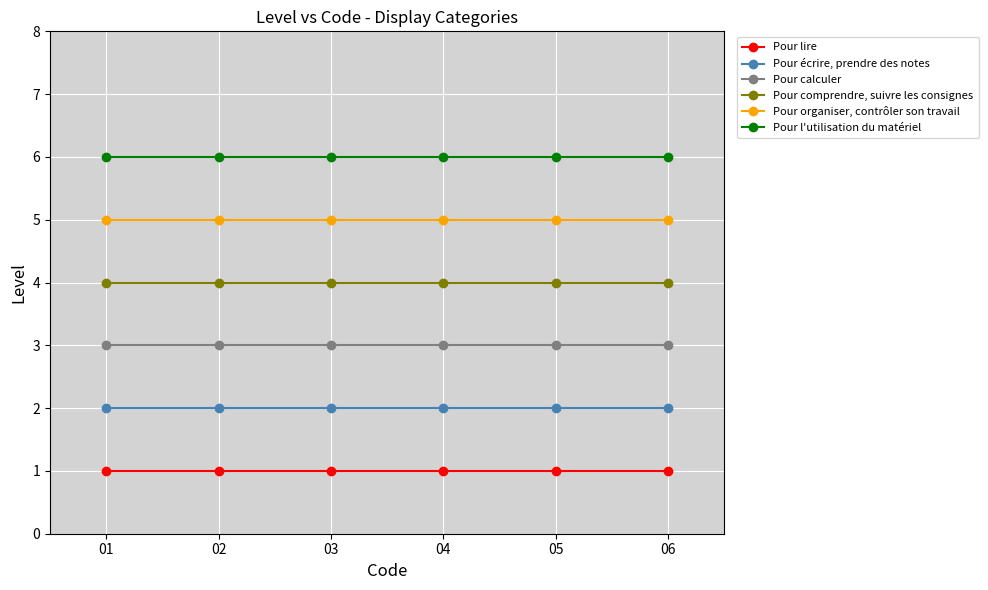

Rank the series at 06 from highest to lowest value.

Pour l'utilisation du matériel, Pour organiser, contrôler son travail, Pour comprendre, suivre les consignes, Pour calculer, Pour écrire, prendre des notes, Pour lire